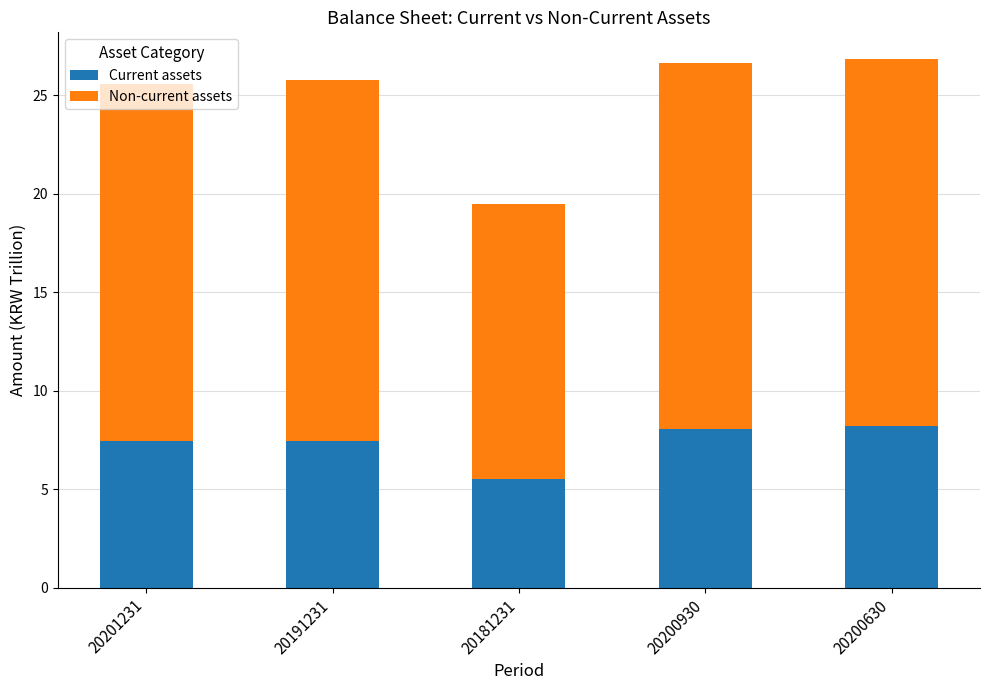

At which label is Current assets closest to 6?

20181231